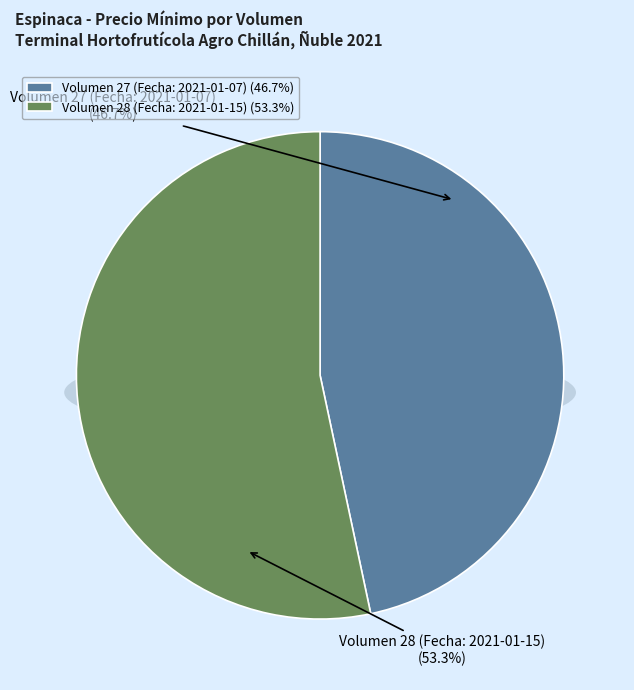

Between Volumen 28 (Fecha: 2021-01-15) and Volumen 27 (Fecha: 2021-01-07), which is larger?

Volumen 28 (Fecha: 2021-01-15)